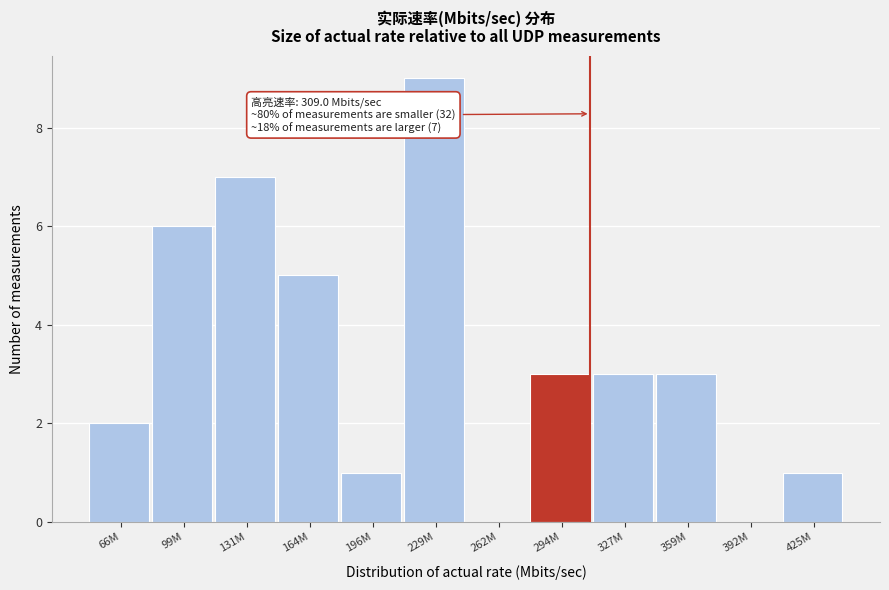

Reading left to right, list all the values displayed in this chart.

66M=2	99M=6	131M=7	164M=5	196M=1	229M=9	262M=0	294M=3	327M=3	359M=3	392M=0	425M=1